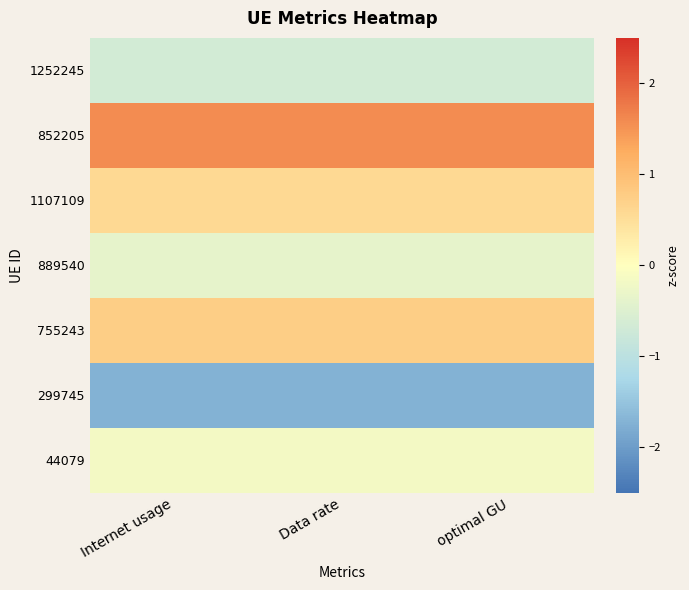

What is the spread (max minus min) of values at Data rate?

3.3